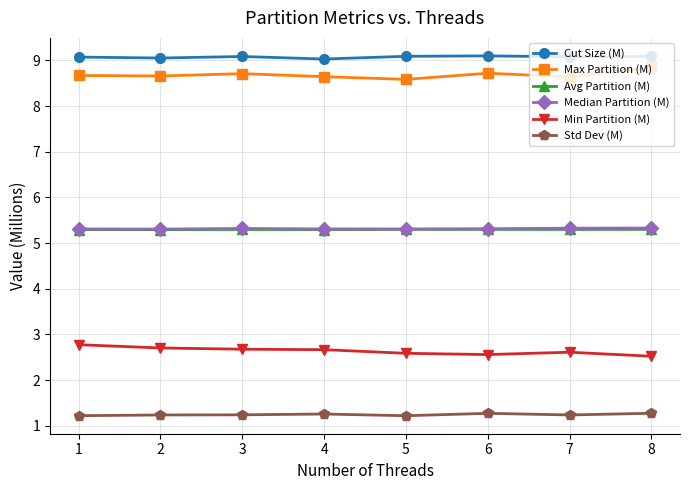

Count the Avg Partition (M) values in the range 5 to 6.

8